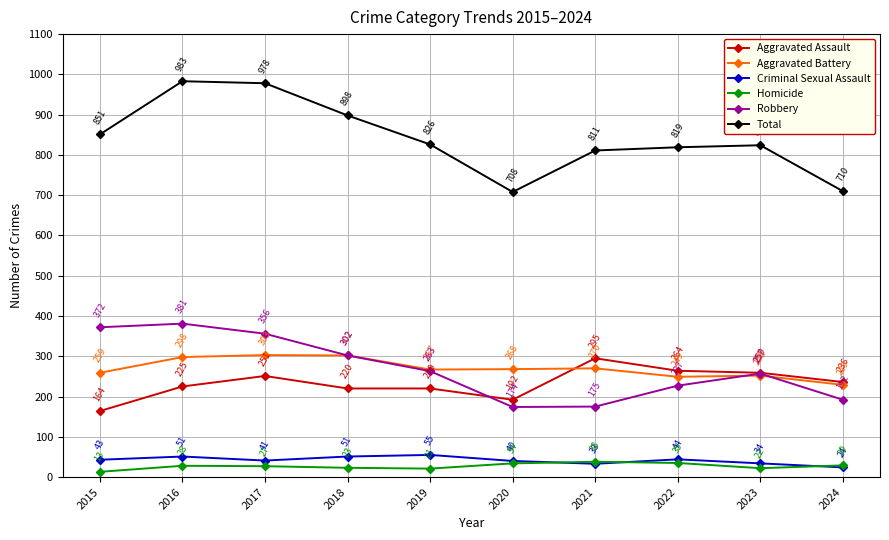

The Aggravated Assault series shows 251 at 2017. True or false?

True